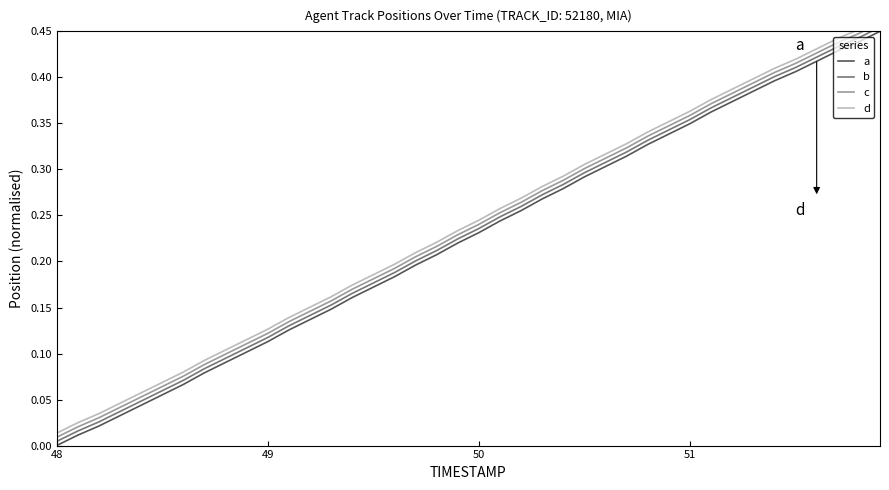

What is the difference between the maximum and minimum values in the c series?

0.5